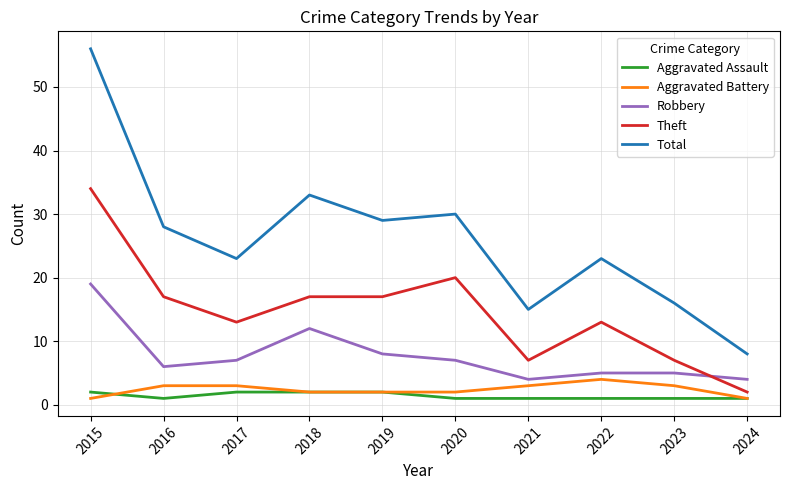

True or false: Aggravated Battery has a value of 1 at 2015.

True